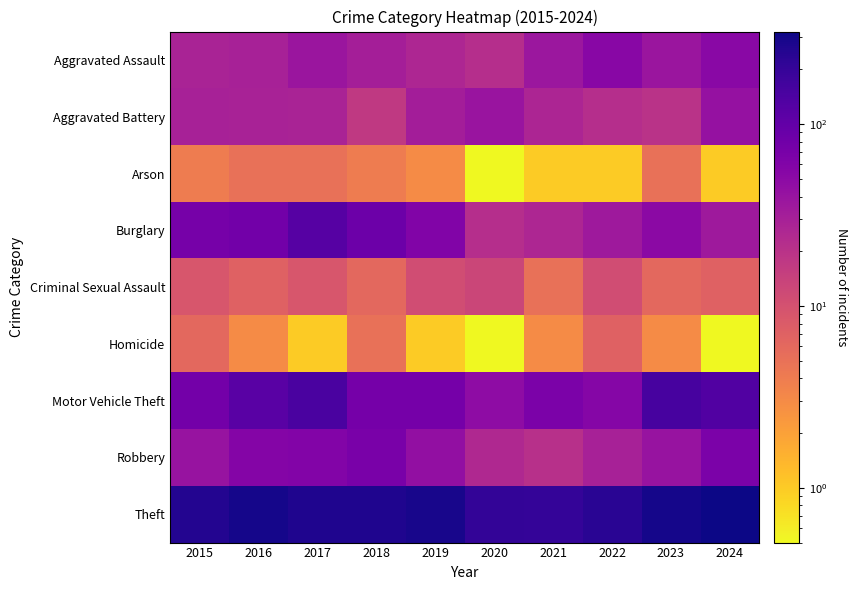

Reading left to right, what are all the values shown in this chart?

Aggravated Assault: 2015=28.0	2016=30.0	2017=38.0	2018=31.0	2019=26.0	2020=22.0	2021=37.0	2022=53.0	2023=38.0	2024=52.0
Aggravated Battery: 2015=30.0	2016=29.0	2017=28.0	2018=17.0	2019=32.0	2020=39.0	2021=27.0	2022=22.0	2023=20.0	2024=42.0
Arson: 2015=4.0	2016=5.0	2017=5.0	2018=4.0	2019=3.0	2020=0.1	2021=1.0	2022=1.0	2023=5.0	2024=1.0
Burglary: 2015=71.0	2016=77.0	2017=123.0	2018=85.0	2019=60.0	2020=22.0	2021=26.0	2022=35.0	2023=51.0	2024=35.0
Criminal Sexual Assault: 2015=9.0	2016=7.0	2017=9.0	2018=6.0	2019=11.0	2020=13.0	2021=5.0	2022=11.0	2023=6.0	2024=7.0
Homicide: 2015=6.0	2016=3.0	2017=1.0	2018=5.0	2019=1.0	2020=0.1	2021=3.0	2022=7.0	2023=3.0	2024=0.1
Motor Vehicle Theft: 2015=76.0	2016=116.0	2017=146.0	2018=73.0	2019=73.0	2020=48.0	2021=67.0	2022=56.0	2023=152.0	2024=132.0
Robbery: 2015=40.0	2016=57.0	2017=59.0	2018=68.0	2019=44.0	2020=25.0	2021=21.0	2022=30.0	2023=40.0	2024=67.0
Theft: 2015=256.0	2016=296.0	2017=268.0	2018=268.0	2019=291.0	2020=210.0	2021=202.0	2022=236.0	2023=293.0	2024=323.0